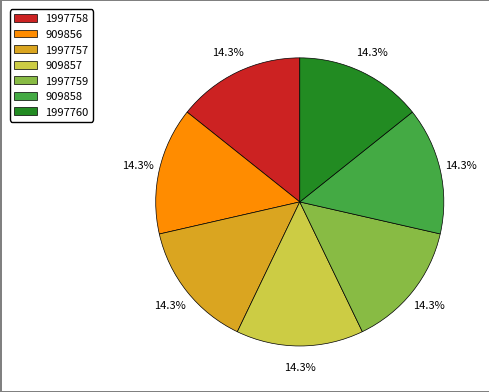

Is the sum of 909858 and 909856 greater than half?

No